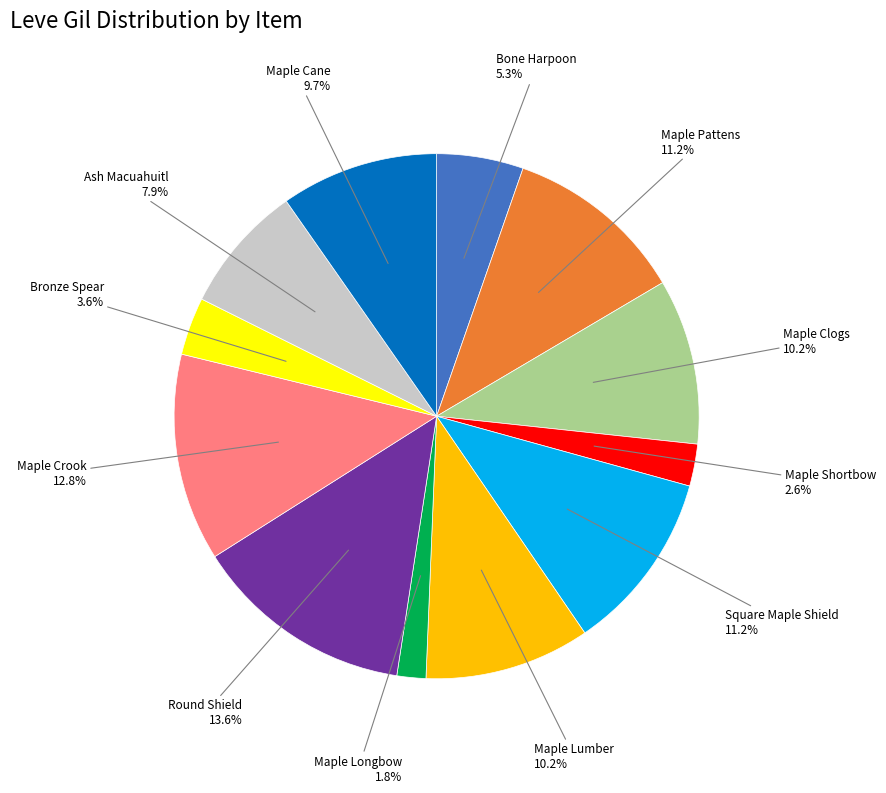

Is there a majority slice in this chart?

No